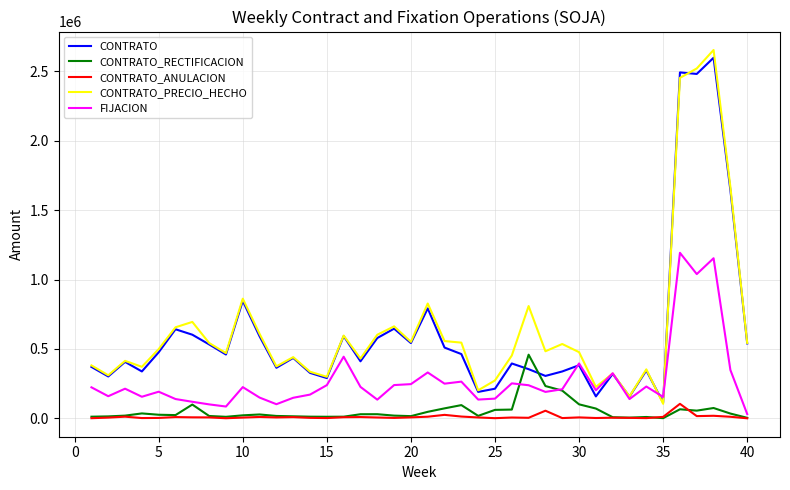

What is the maximum value shown in the chart?

2653537.8